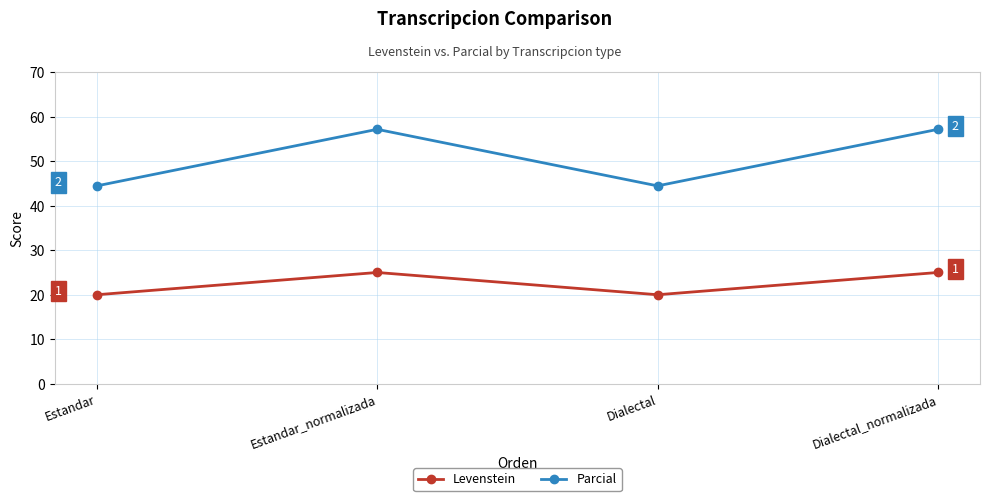

Which series has the largest range (max minus min)?

Parcial